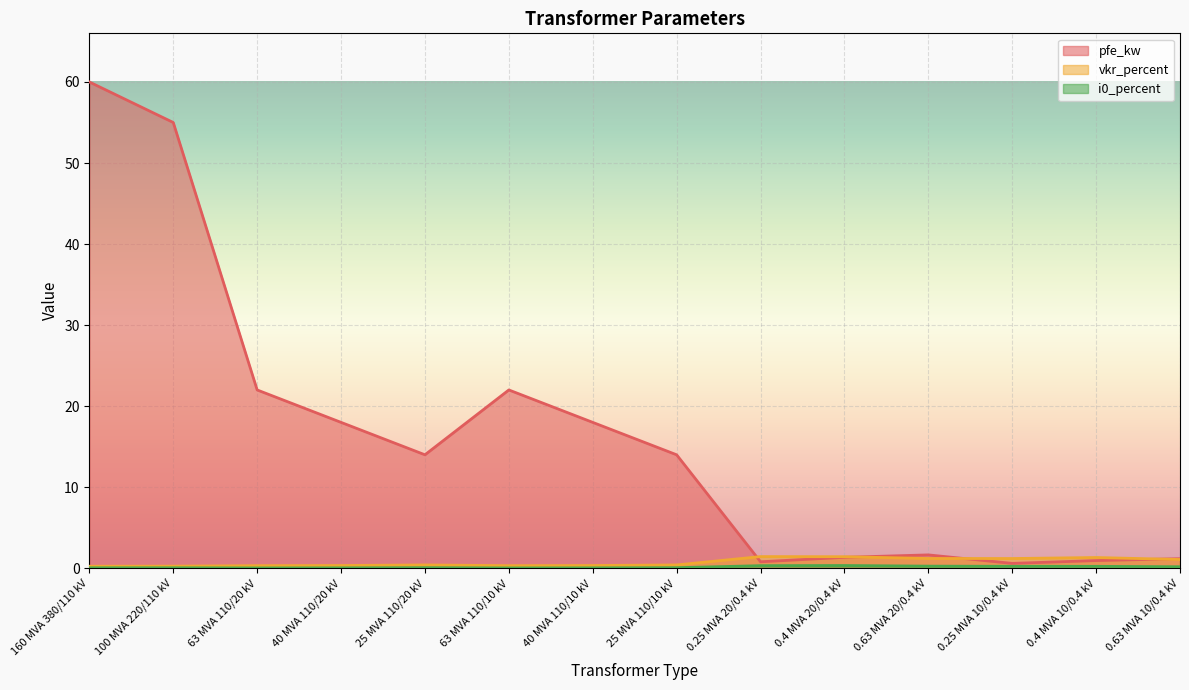

The vkr_percent series shows 1.1 at 0.63 MVA 10/0.4 kV. True or false?

True